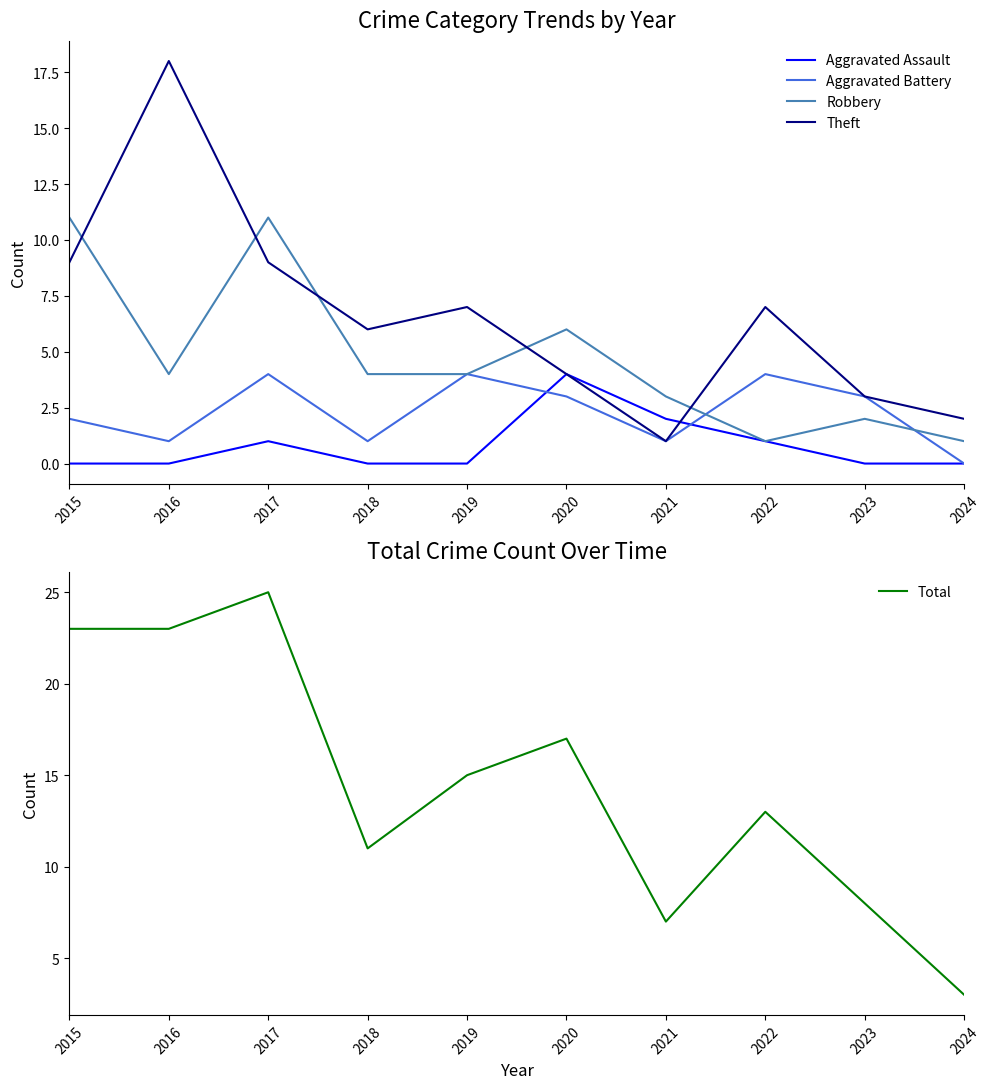

Is it true that Total equals 34 at 2016?

False